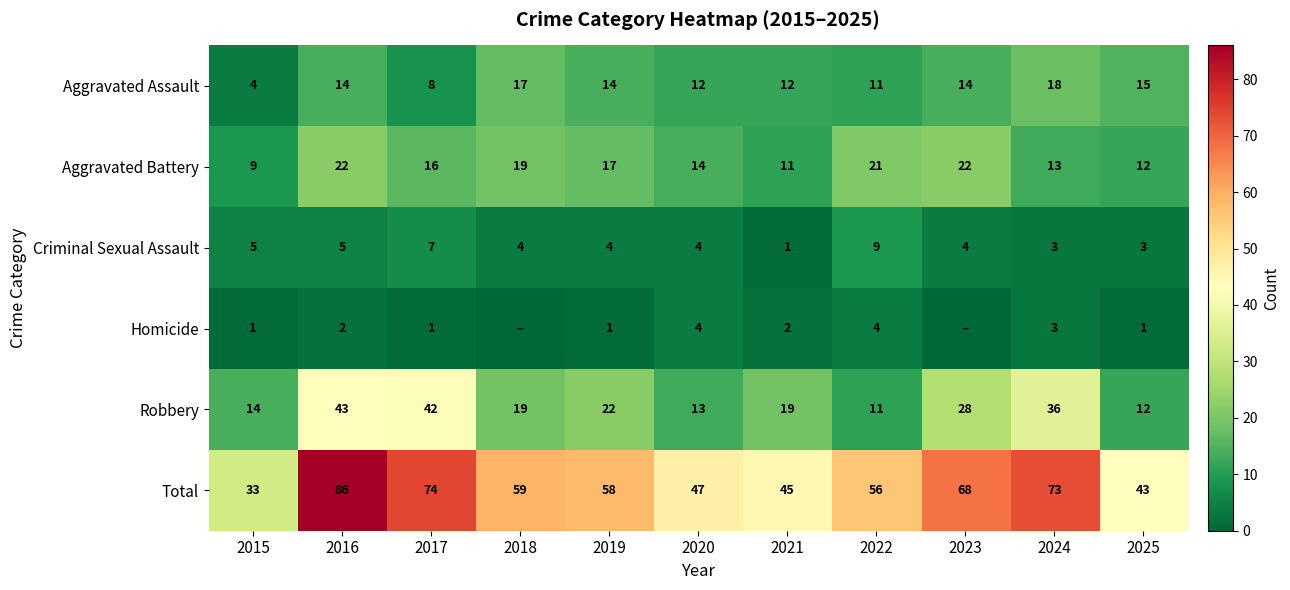

Count the number of data series in this chart.

6